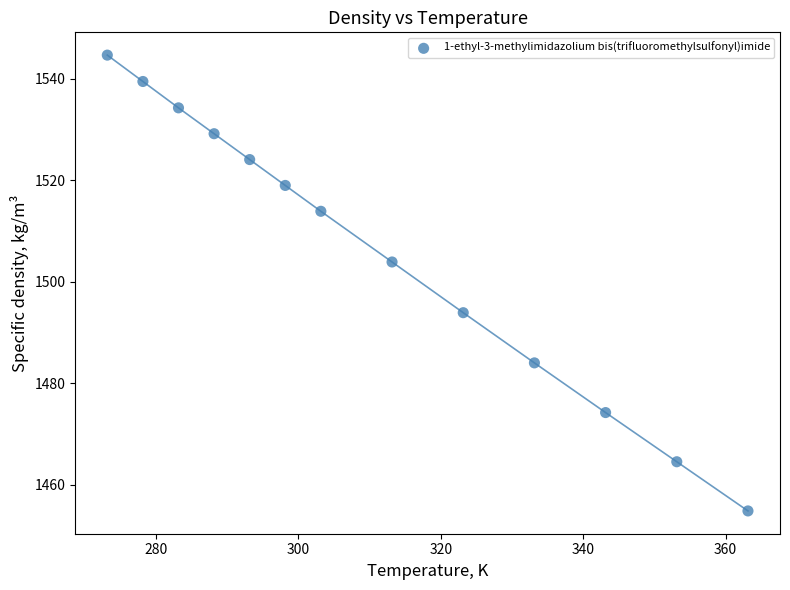

What is the range of X values (max minus min)?

90.0